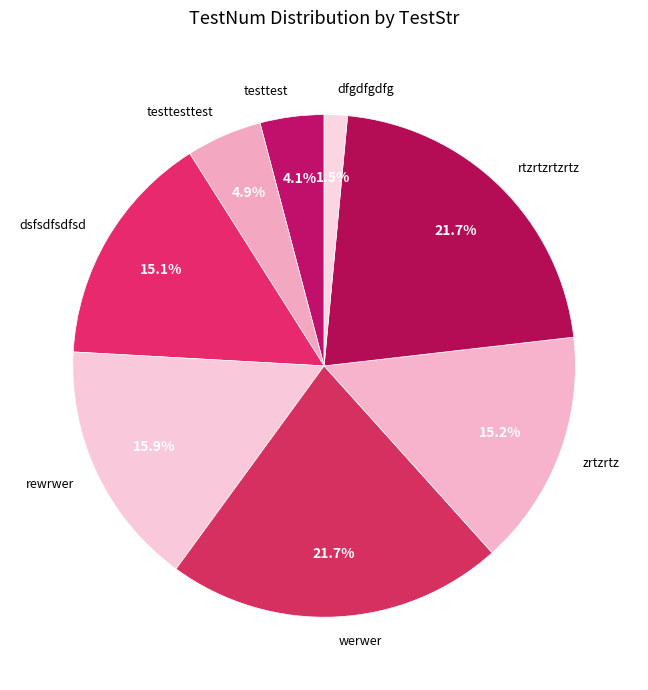

Approximately how many times larger is the value at testtesttest compared to dsfsdfsdfsd?

0.3